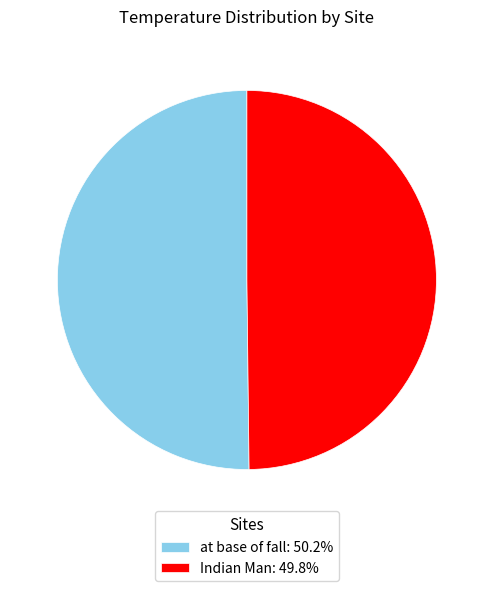

Is it true that at base of fall is 50% of the pie?

True